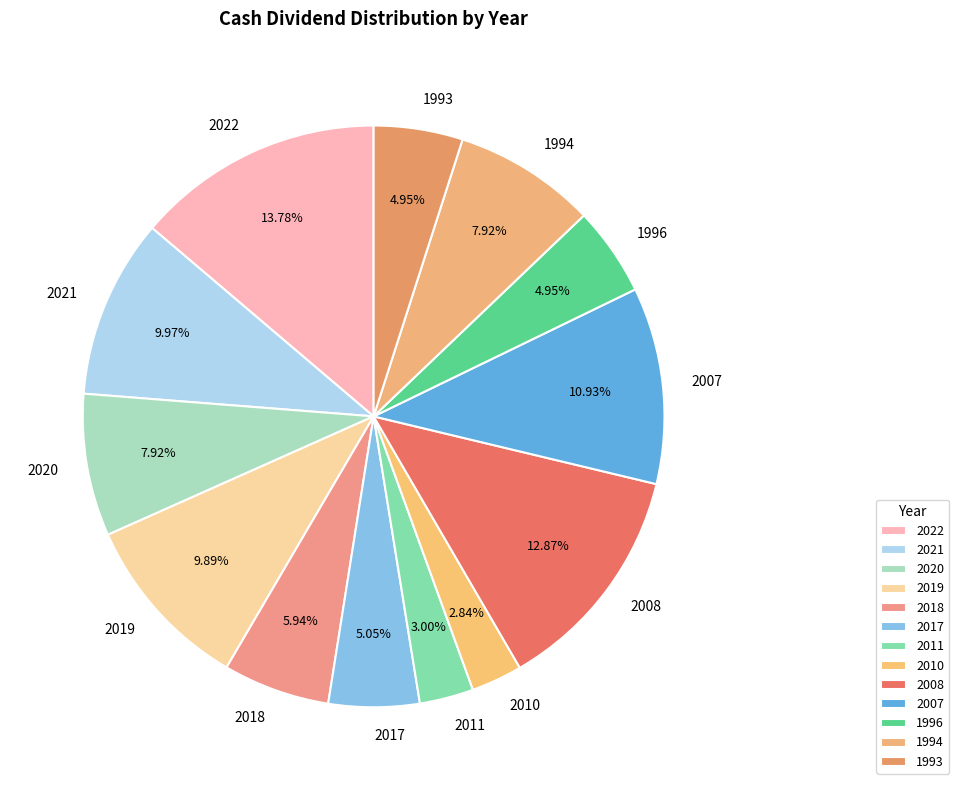

To the nearest percent, what is the combined percentage of 2022 and 1996?

19%